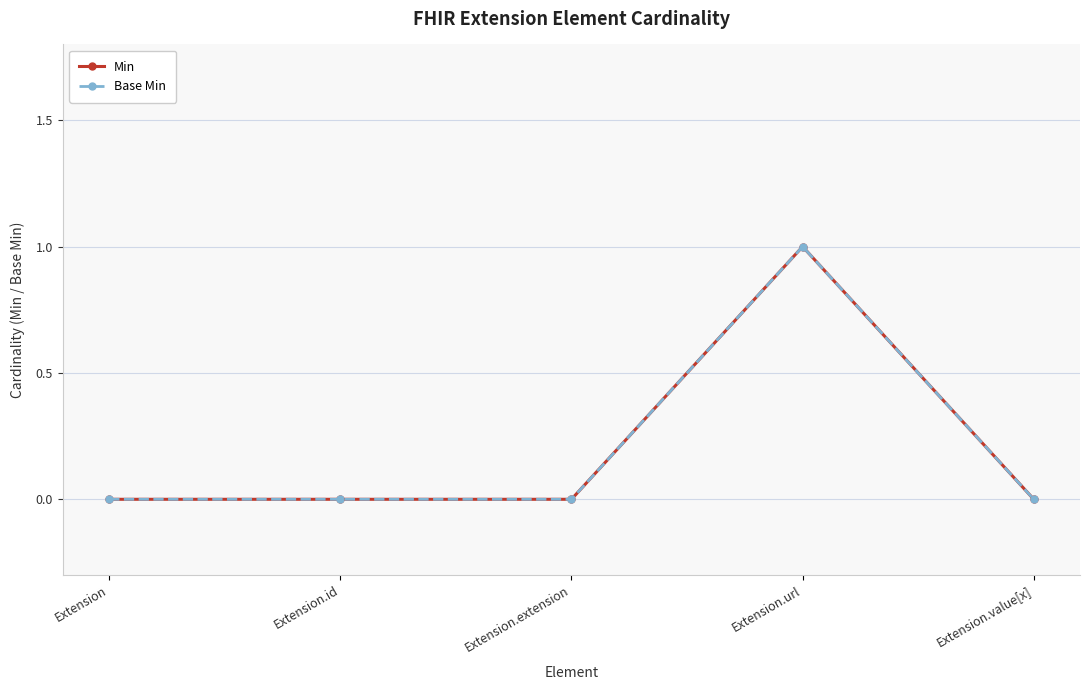

Is this an area chart (filled region under the line)?

No